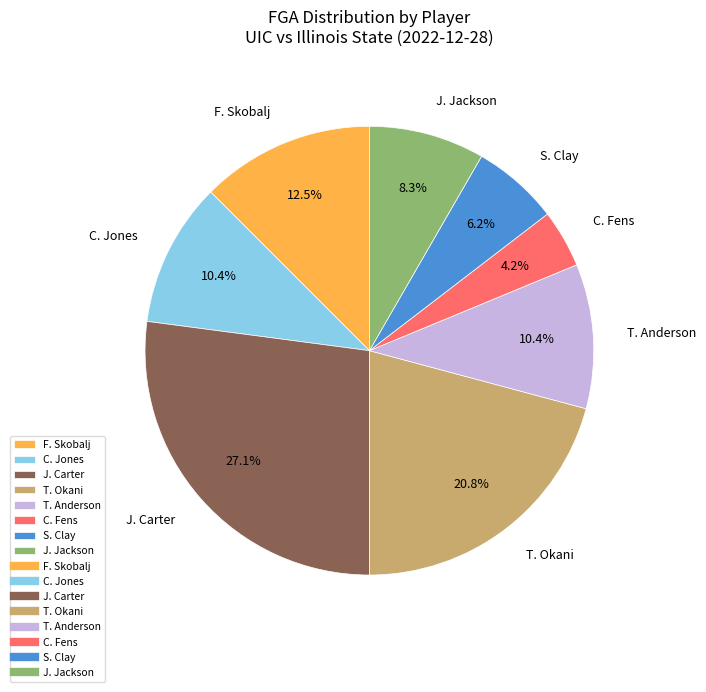

Which has a higher value, T. Okani or J. Jackson?

T. Okani